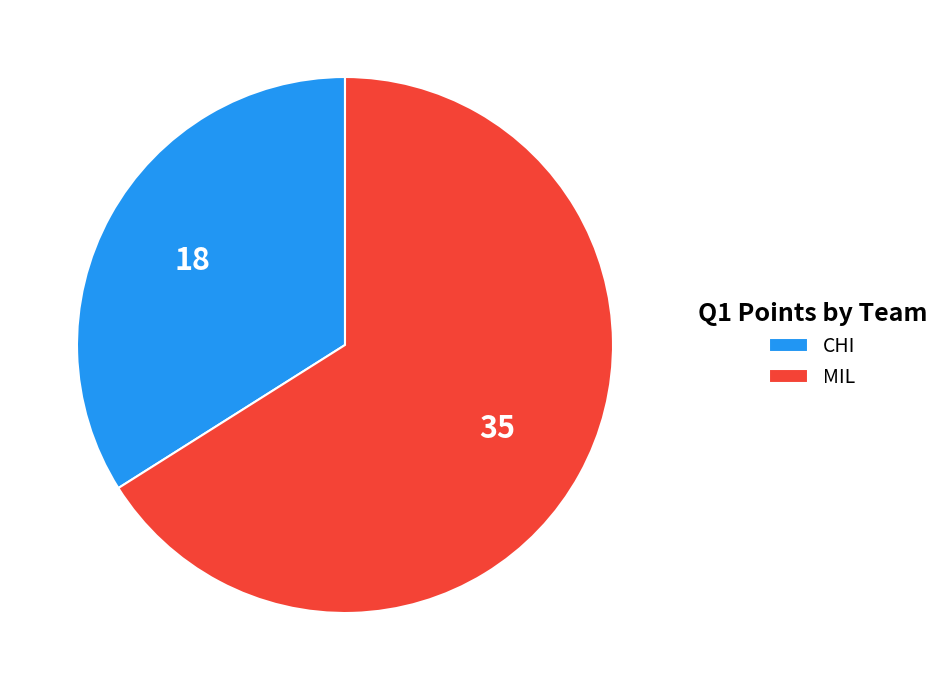

Rank the categories by value from lowest to highest.

CHI, MIL